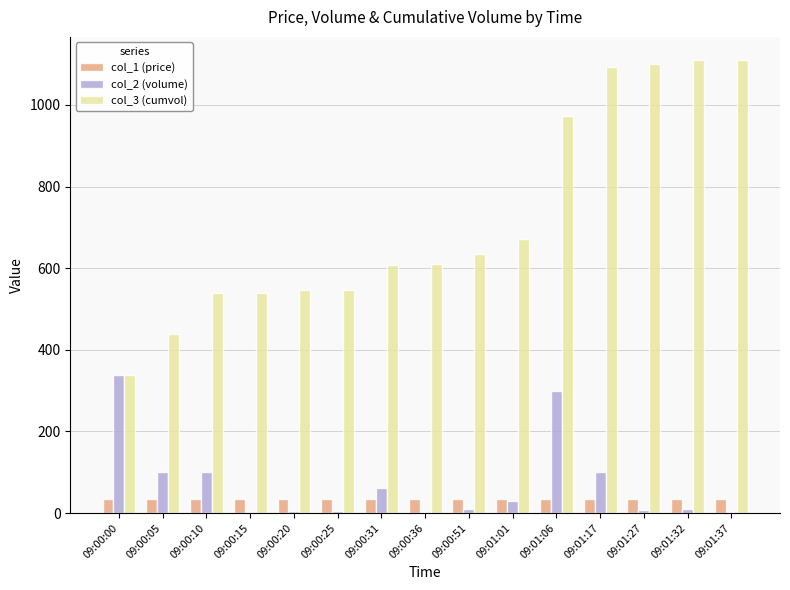

What is the greatest value displayed?

1111.0